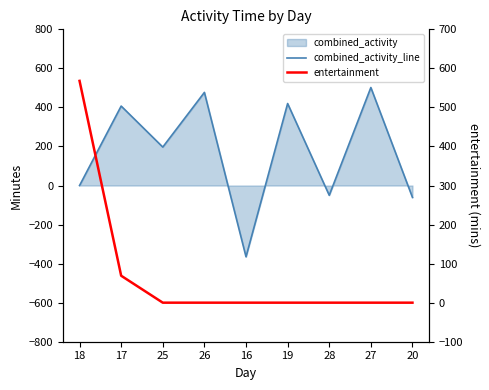

Rank the series by their average value, from highest to lowest.

combined_activity_line, entertainment